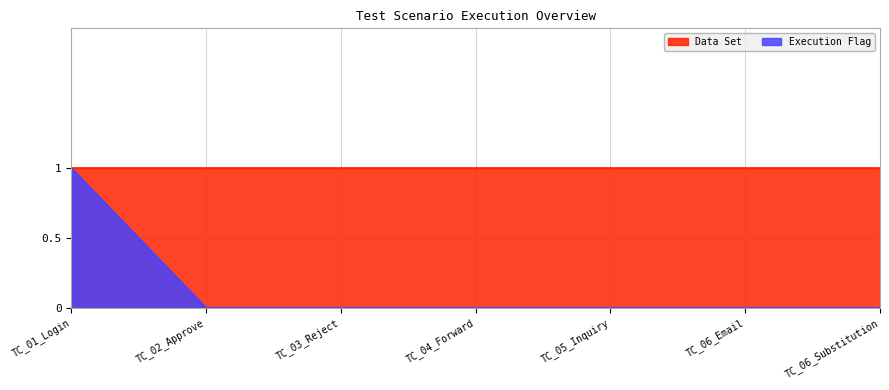

How many categories are shown in the chart?

7